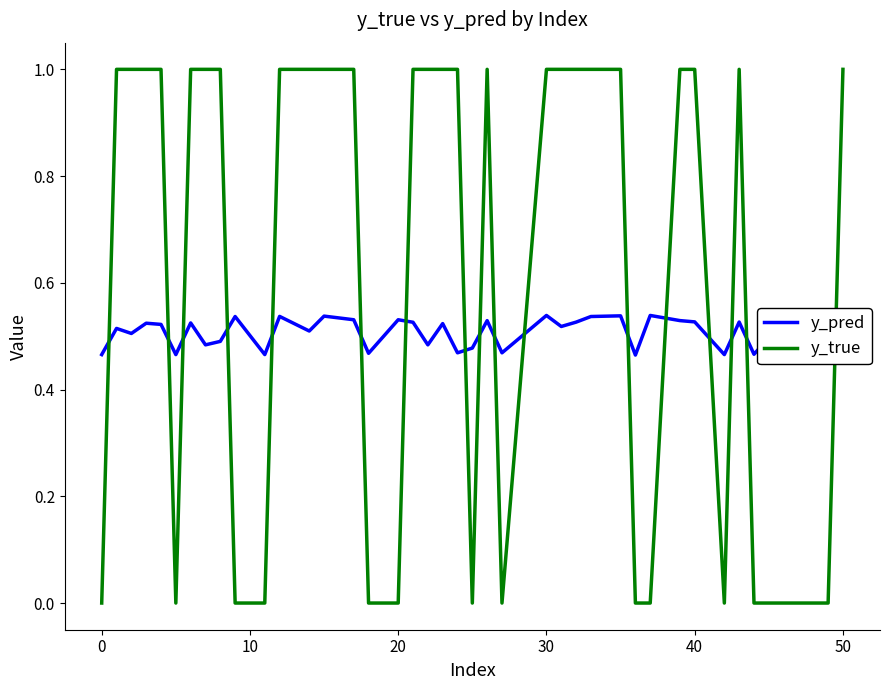

Which series has the largest range (max minus min)?

y_true